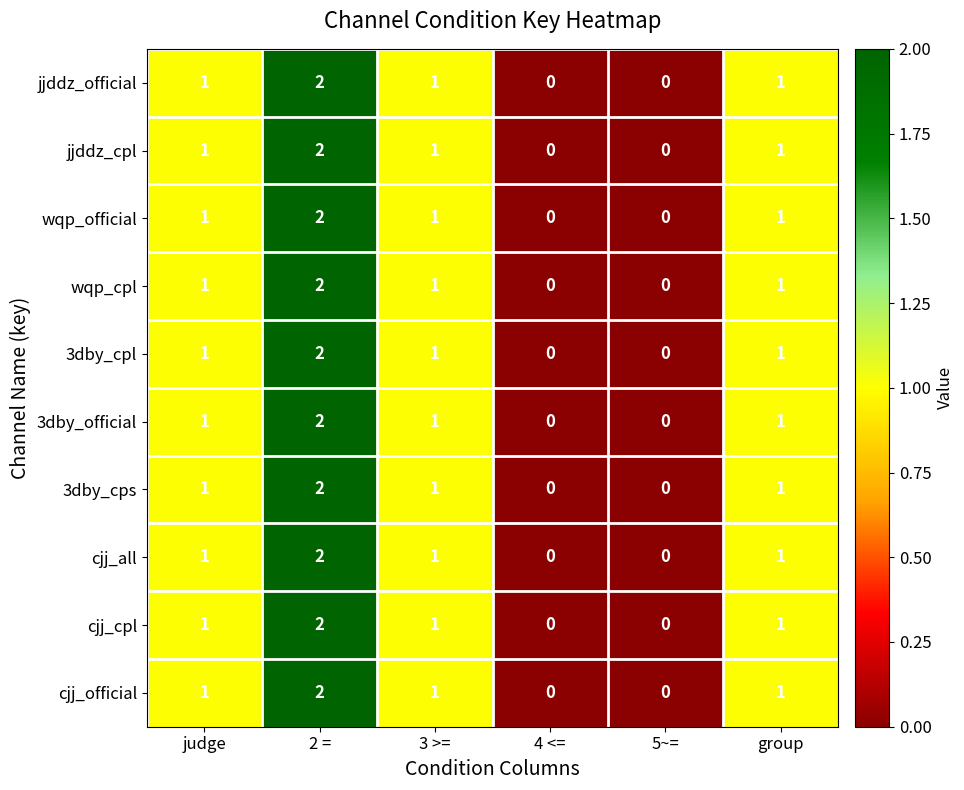

The value of wqp_cpl at 3 >= is 1. True or false?

True